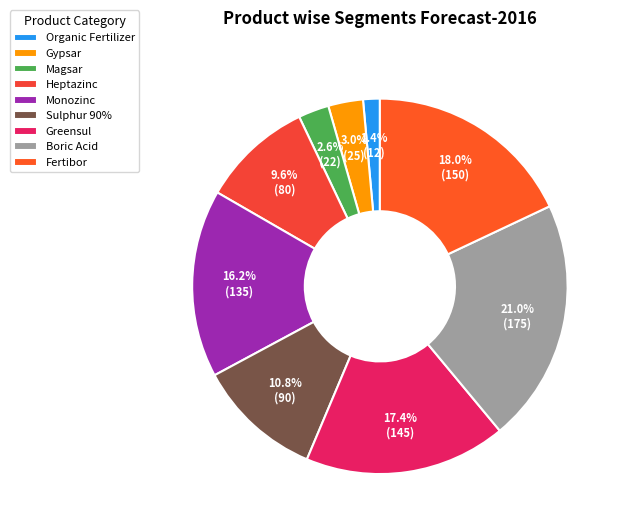

Does Greensul represent more than half of the total?

No